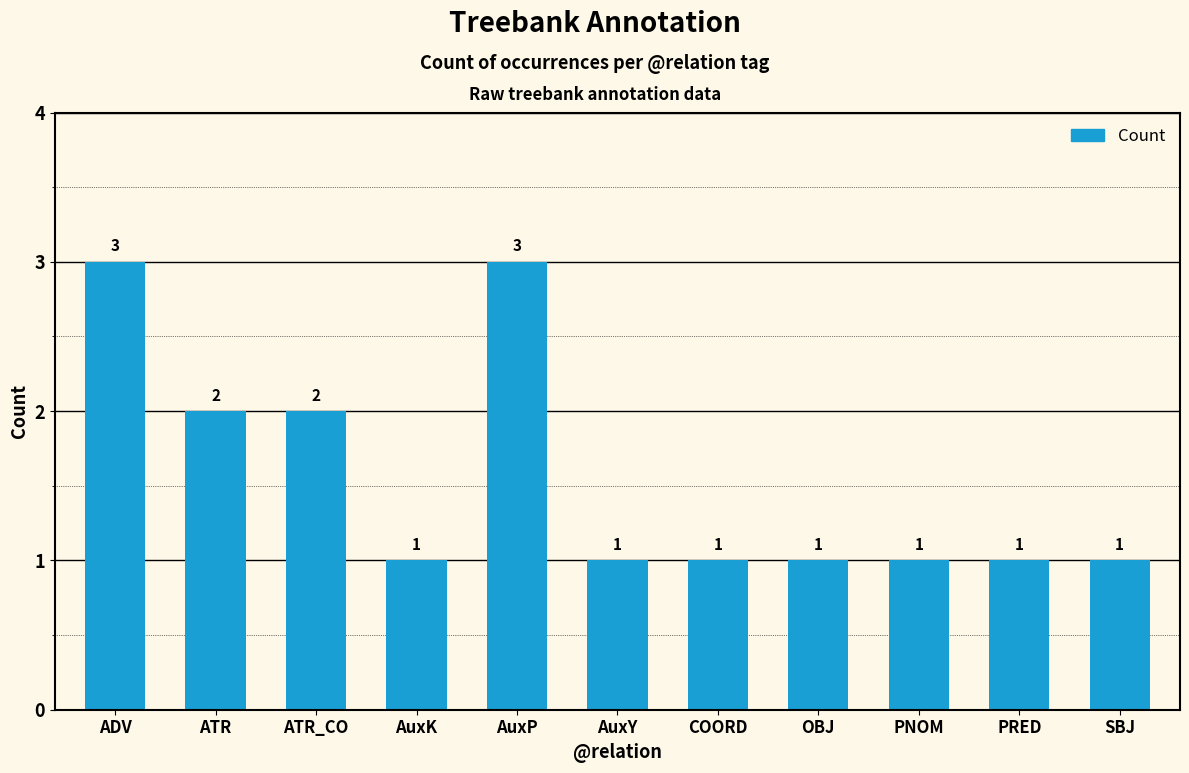

Approximately how many times larger is the value at SBJ compared to AuxP?

0.3